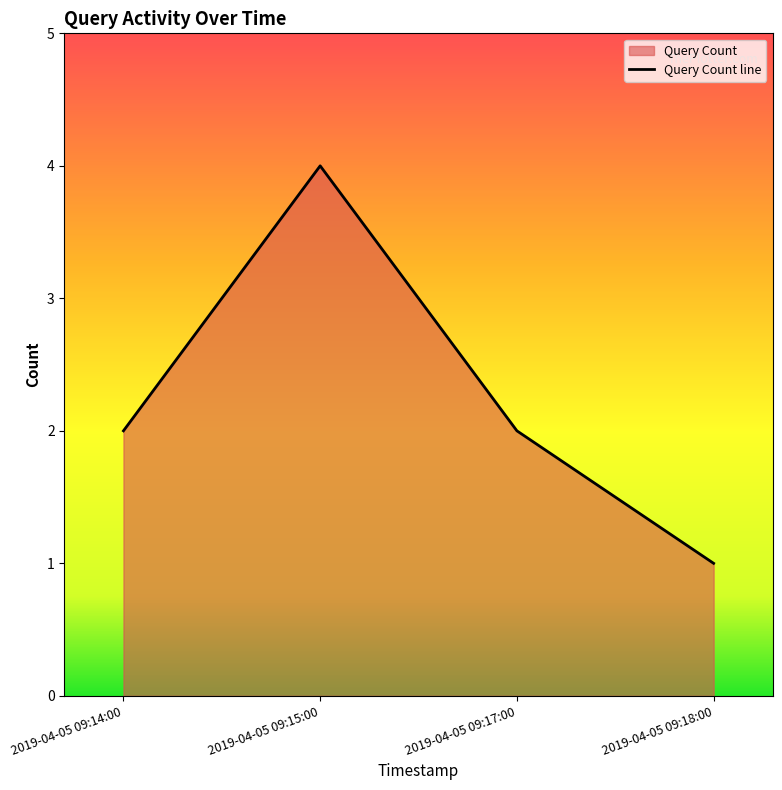

What position from the left is 2019-04-05 09:14:00?

1